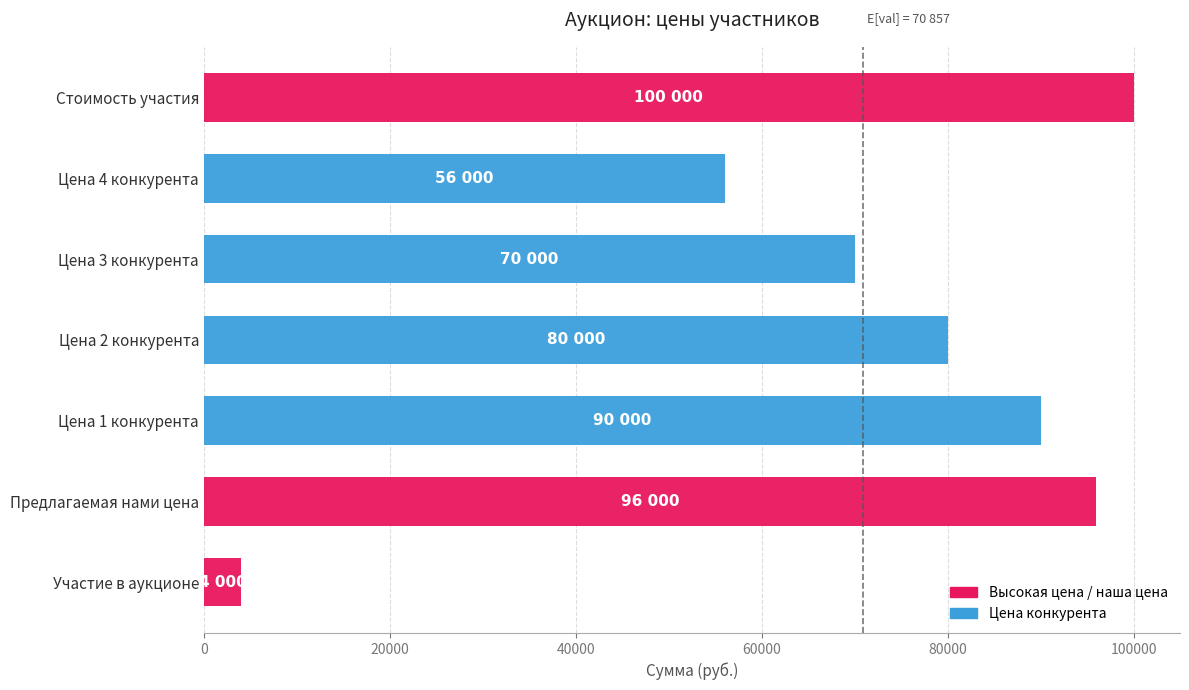

What is the change in value from Цена 2 конкурента to Стоимость участия?

+20000